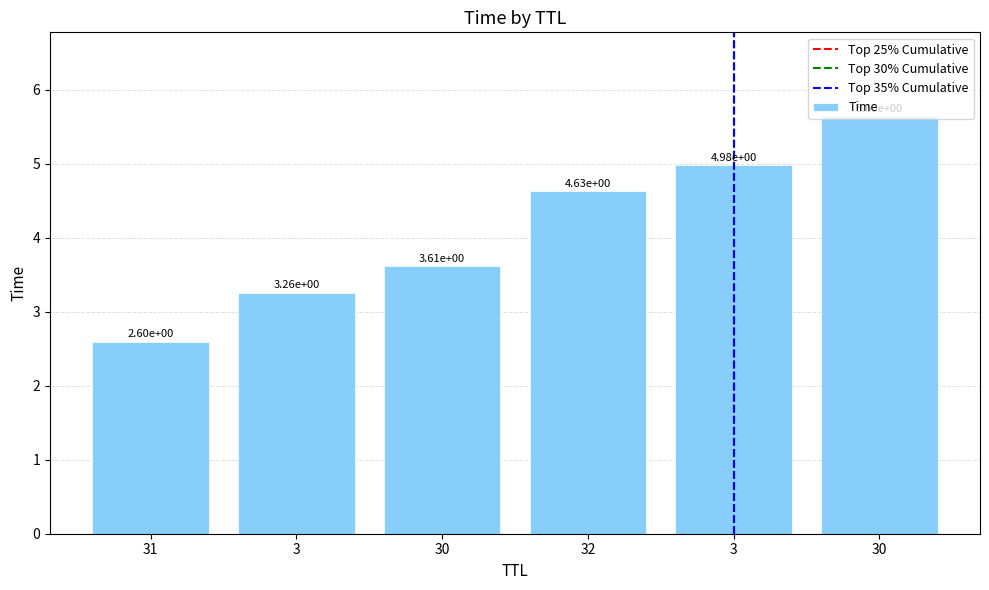

Rank the categories by value from lowest to highest.

31, 3, 30, 32, 3, 30